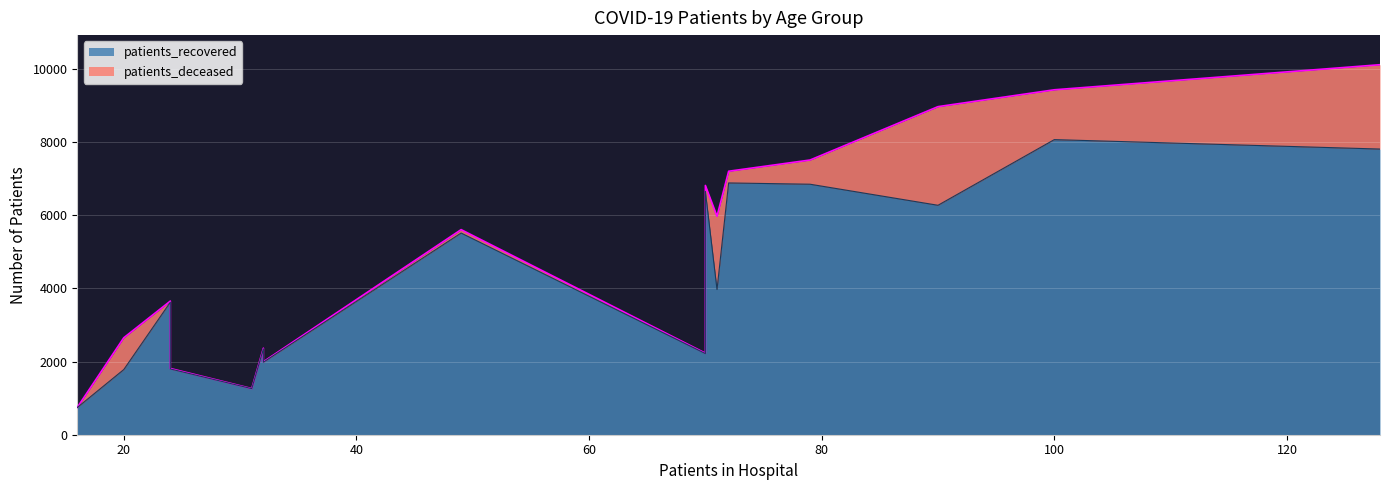

The value of patients_recovered at <20 is 3230. True or false?

False